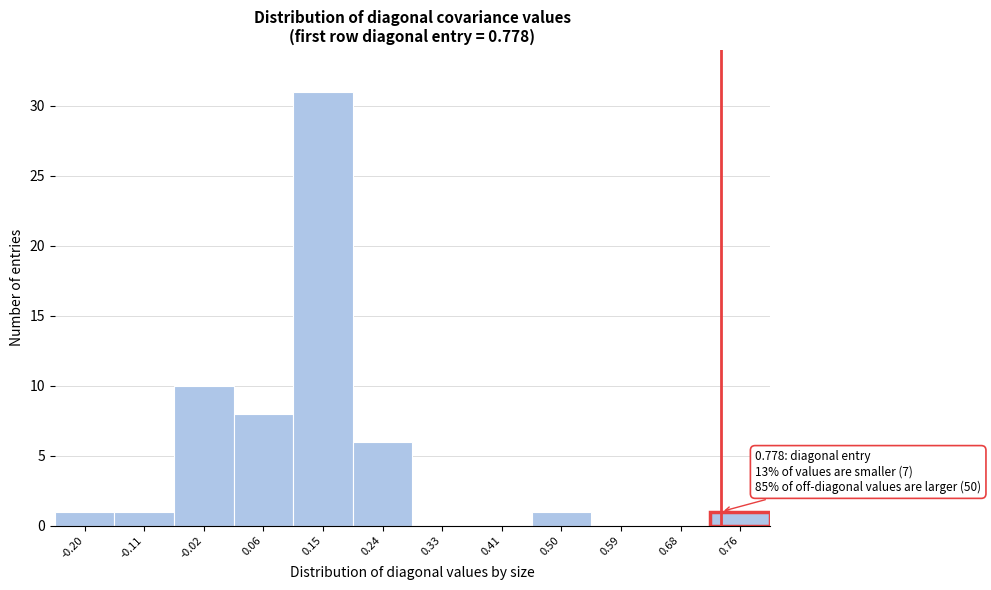

Reading left to right, transcribe all the data shown in this chart.

-0.20=1	-0.11=1	-0.02=10	0.06=8	0.15=31	0.24=6	0.33=0	0.41=0	0.50=1	0.59=0	0.68=0	0.76=1